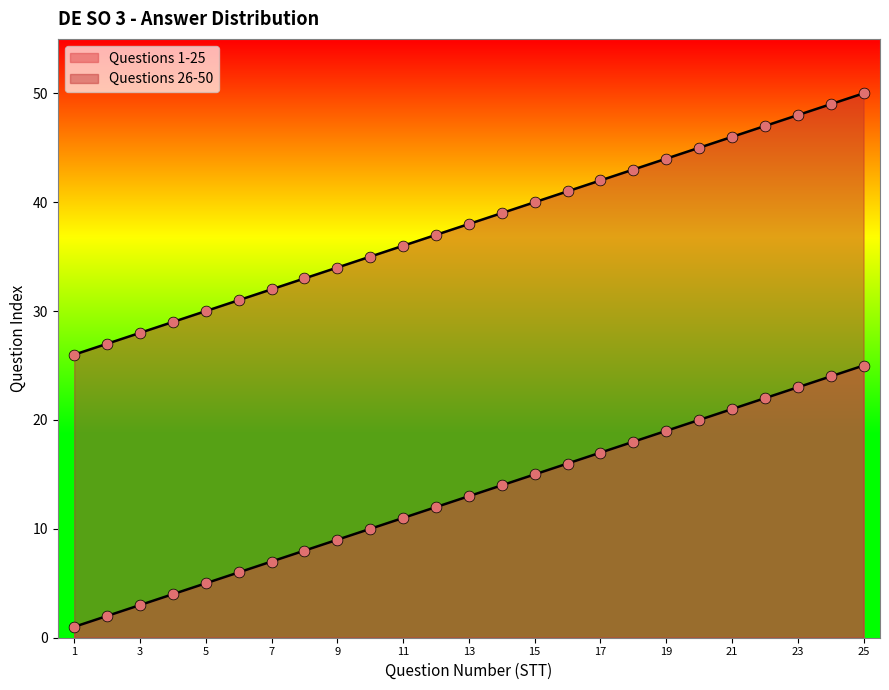

Which series contains the lowest Y value?

Questions 1-25